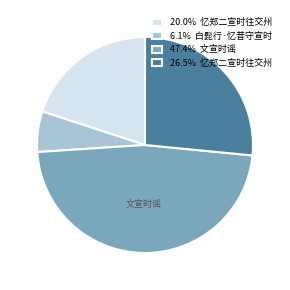

Does any single category account for the majority?

No